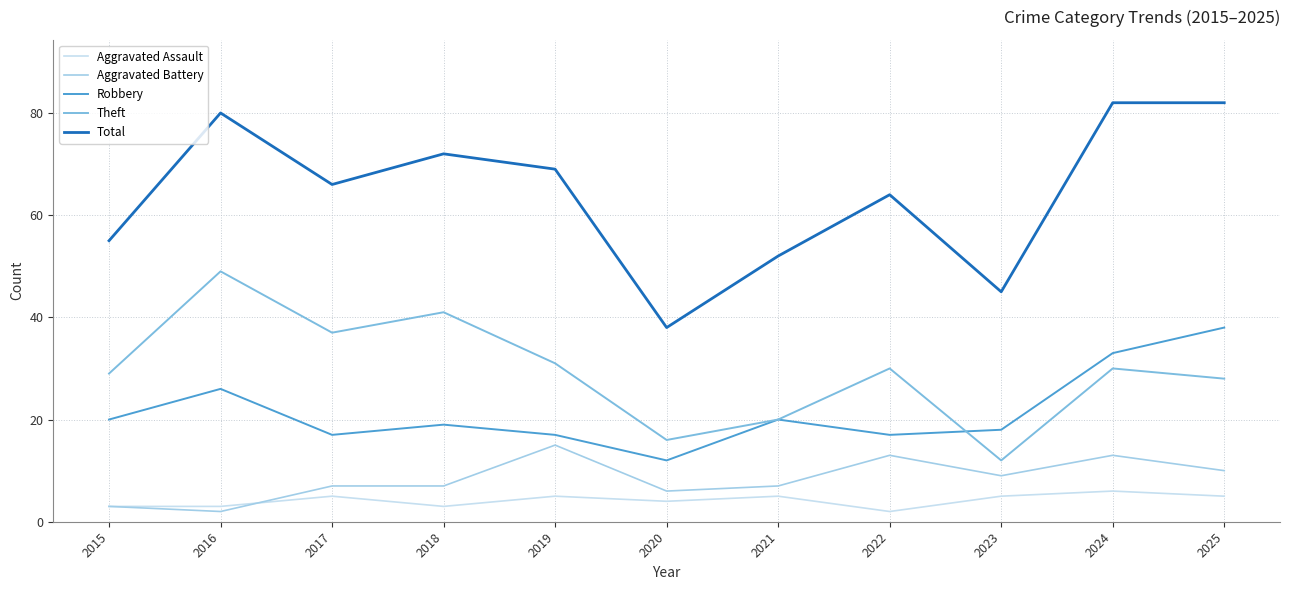

Does the chart have visible grid lines?

Yes